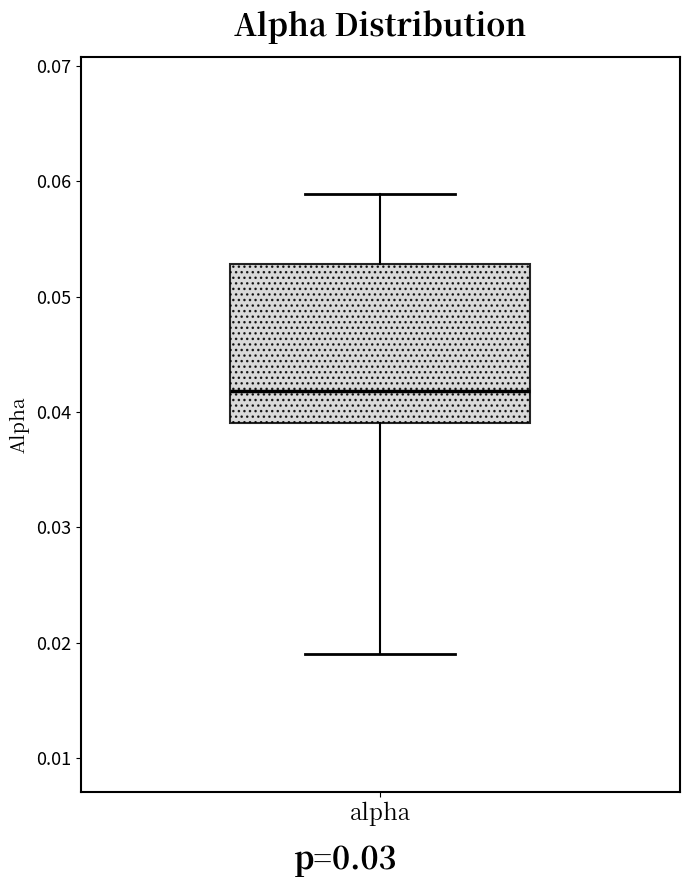

Transcribe this box plot: give where the median line is, the range the box spans, and where the two whiskers end, as read against the y-axis. The values are not printed on the chart, so give them approximately, as read against the axis.

median 0.042, box 0.039 to 0.053, whiskers 0.019 to 0.059